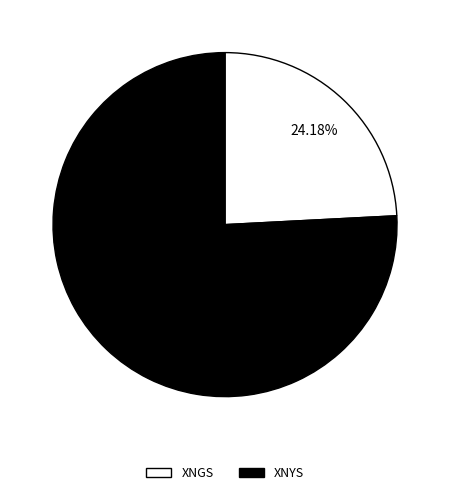

Which slice is the largest?

XNYS